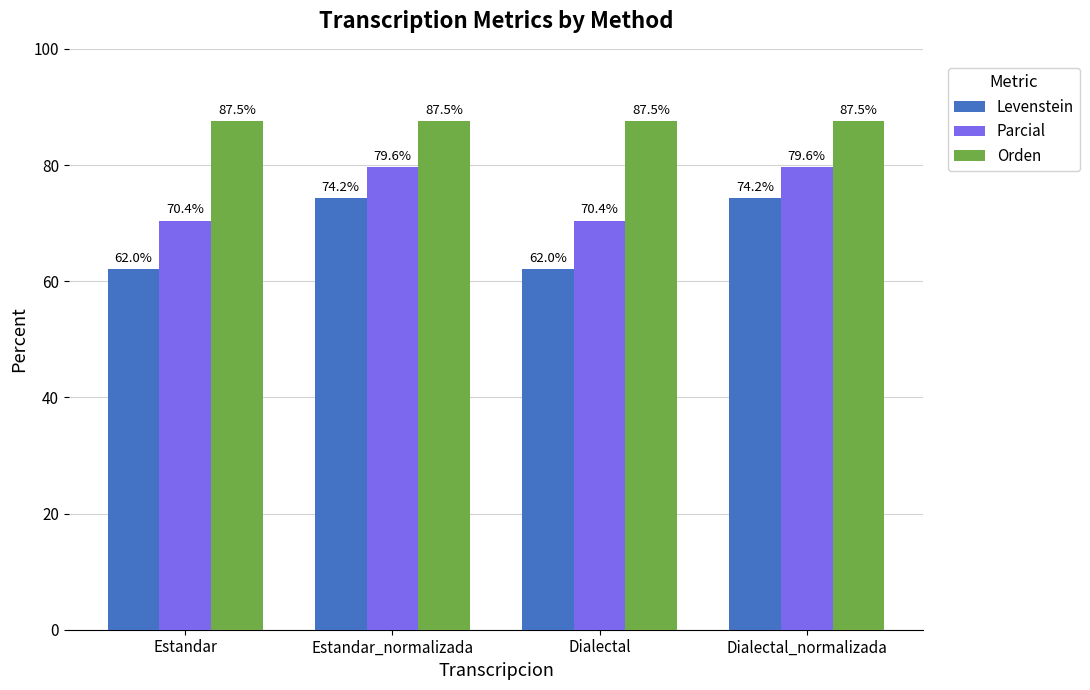

What is the label of the 1st bar from the left?

Estandar